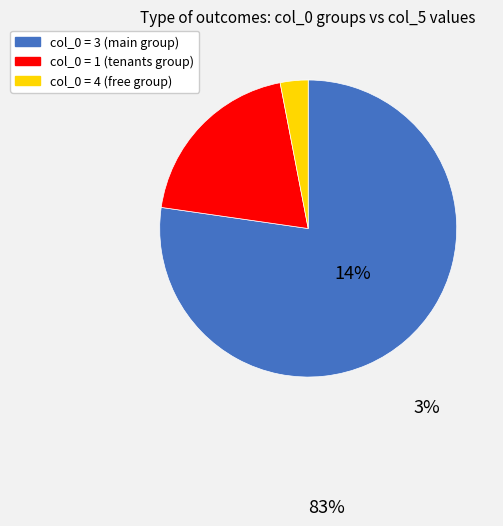

Is there a majority slice in this chart?

Yes